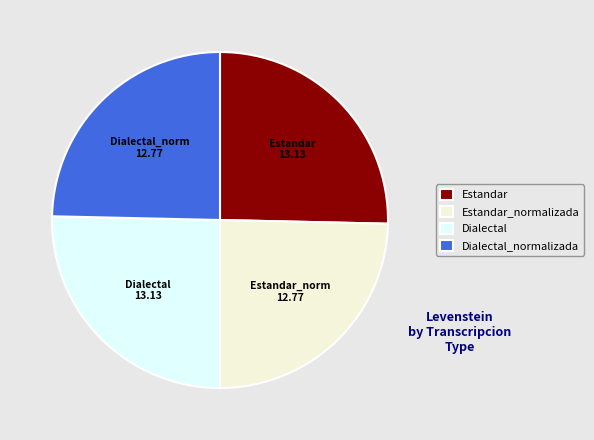

Is there a majority slice in this chart?

No